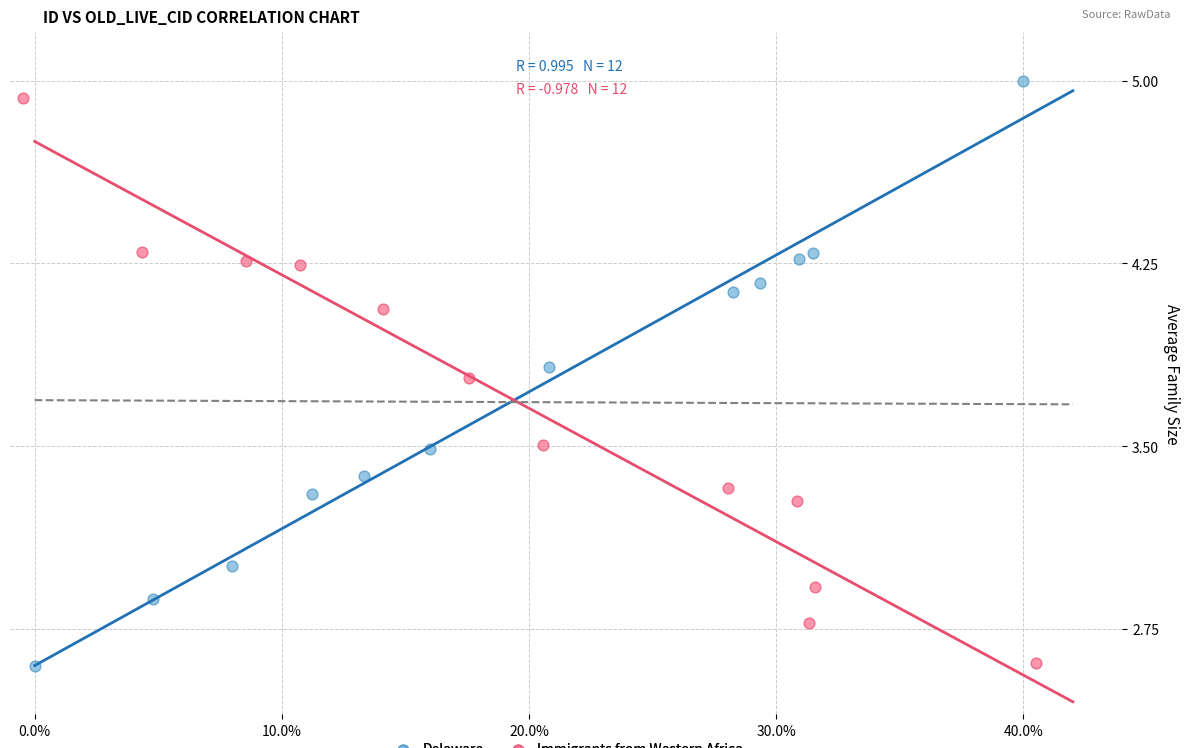

What are all the series names shown in the legend?

Delaware, Immigrants from Western Africa